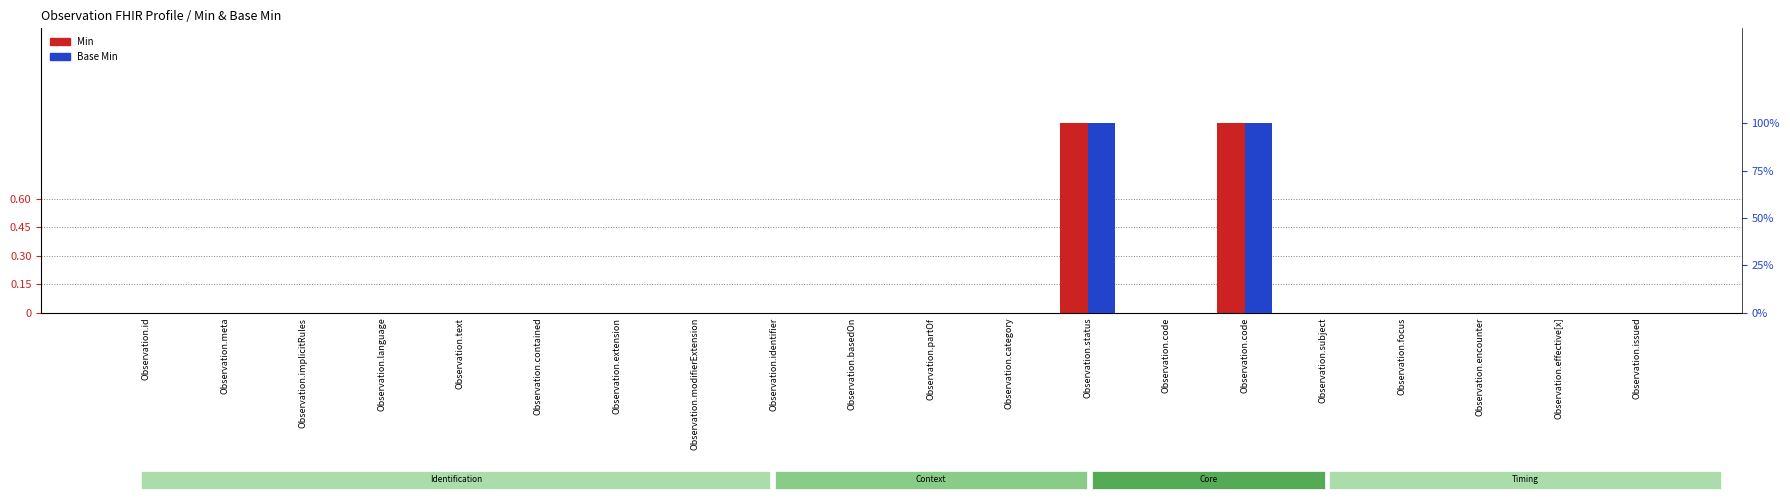

Which series has the widest spread of values?

Base Min